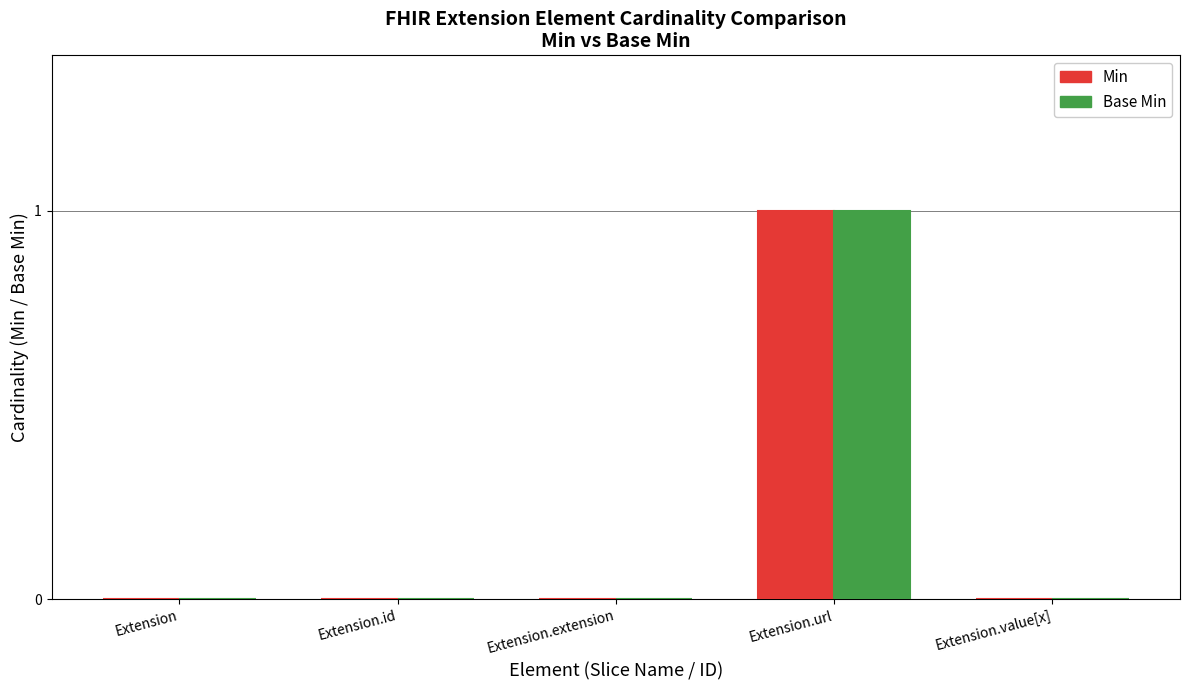

What is the greatest value displayed?

1